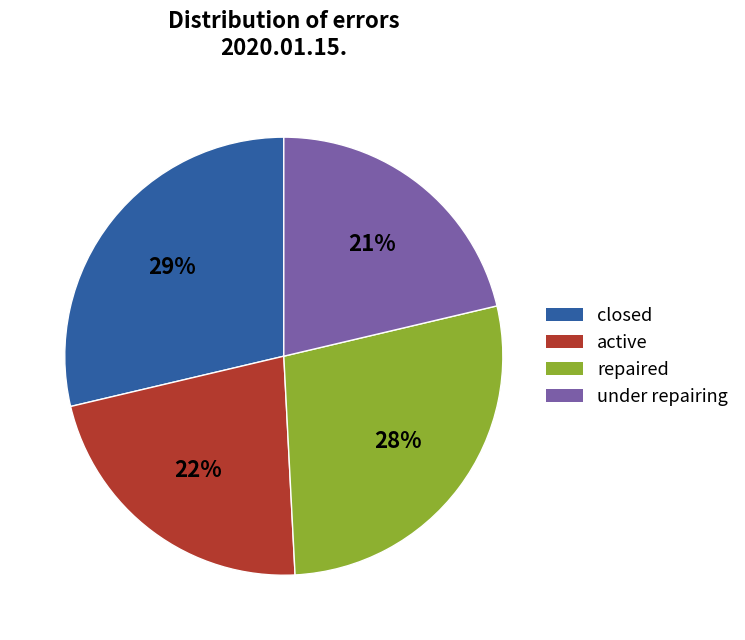

The closed slice represents 40% of the pie. True or false?

False